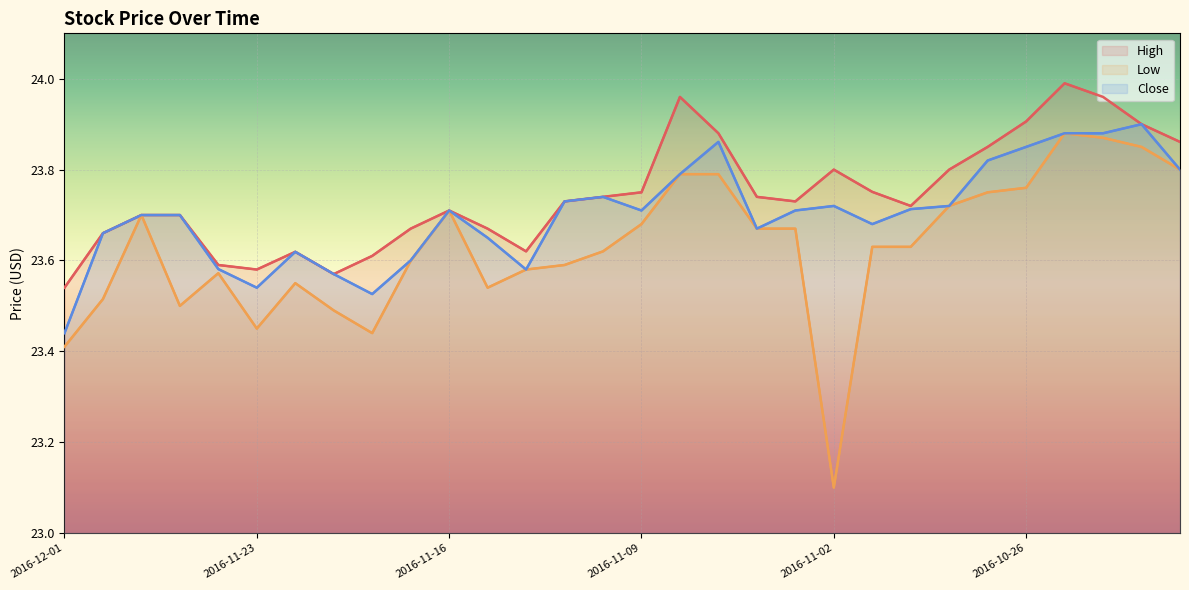

The value of Low at 16 is 11.1. True or false?

False